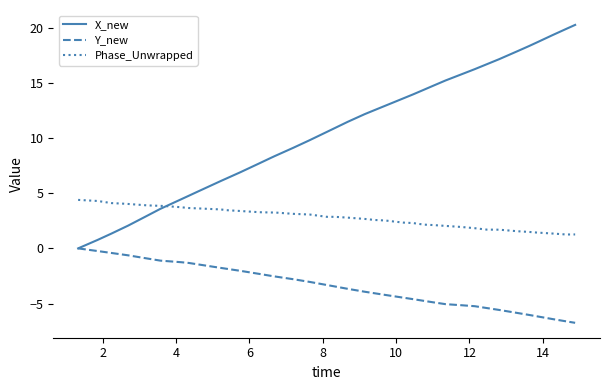

Which series has the largest range (max minus min)?

X_new